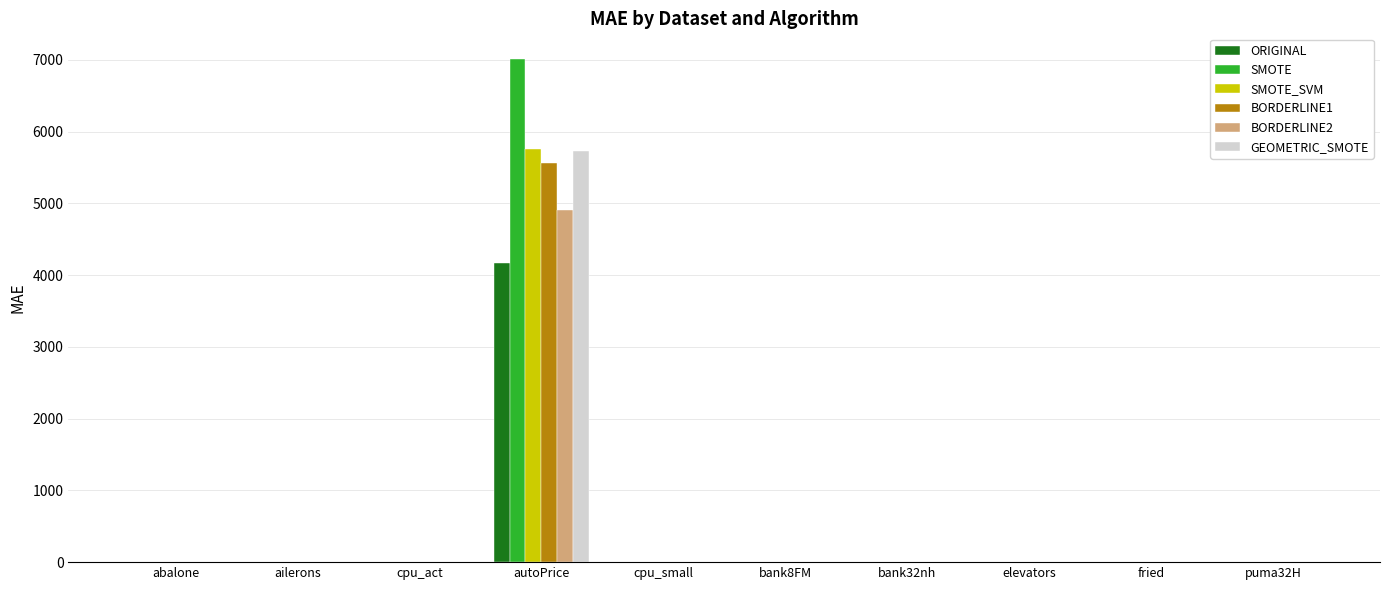

Which category has the highest value in the BORDERLINE2 series?

autoPrice